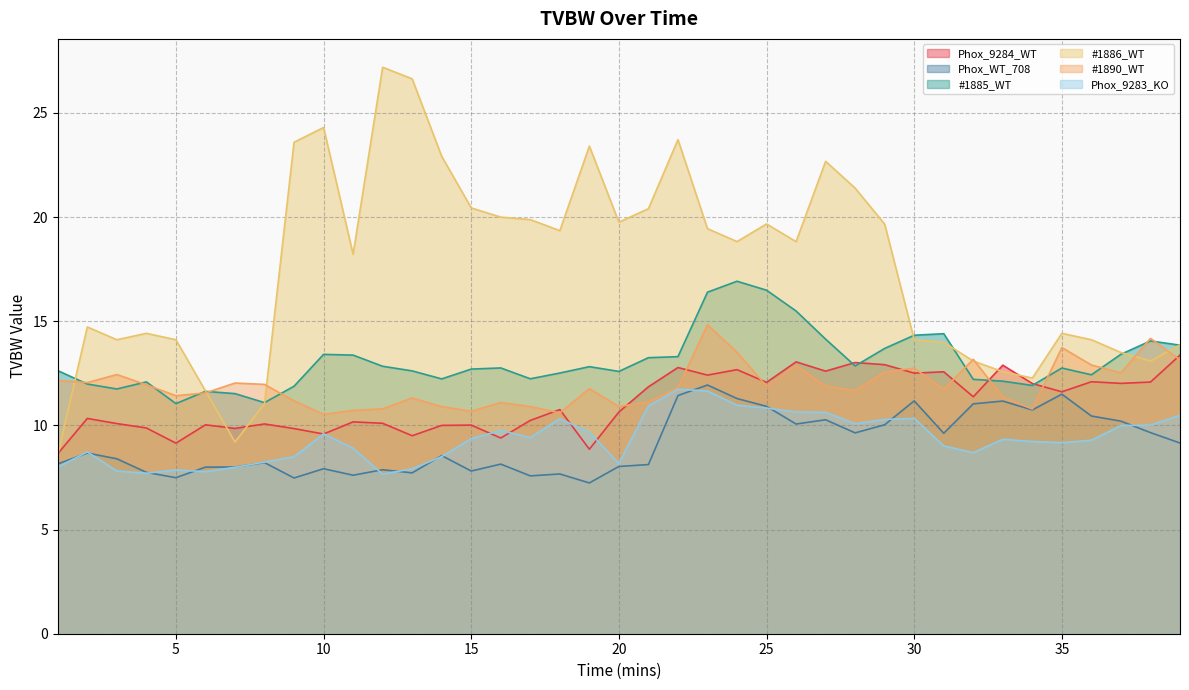

Rank the series by their maximum value, from highest to lowest.

#1886_WT, #1885_WT, #1890_WT, Phox_9284_WT, Phox_WT_708, Phox_9283_KO